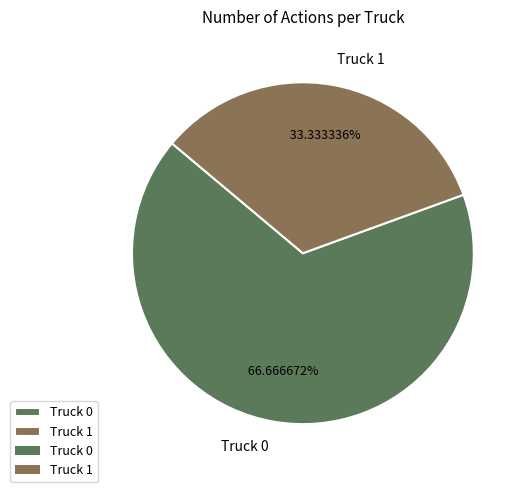

How many segments does this pie chart have?

2